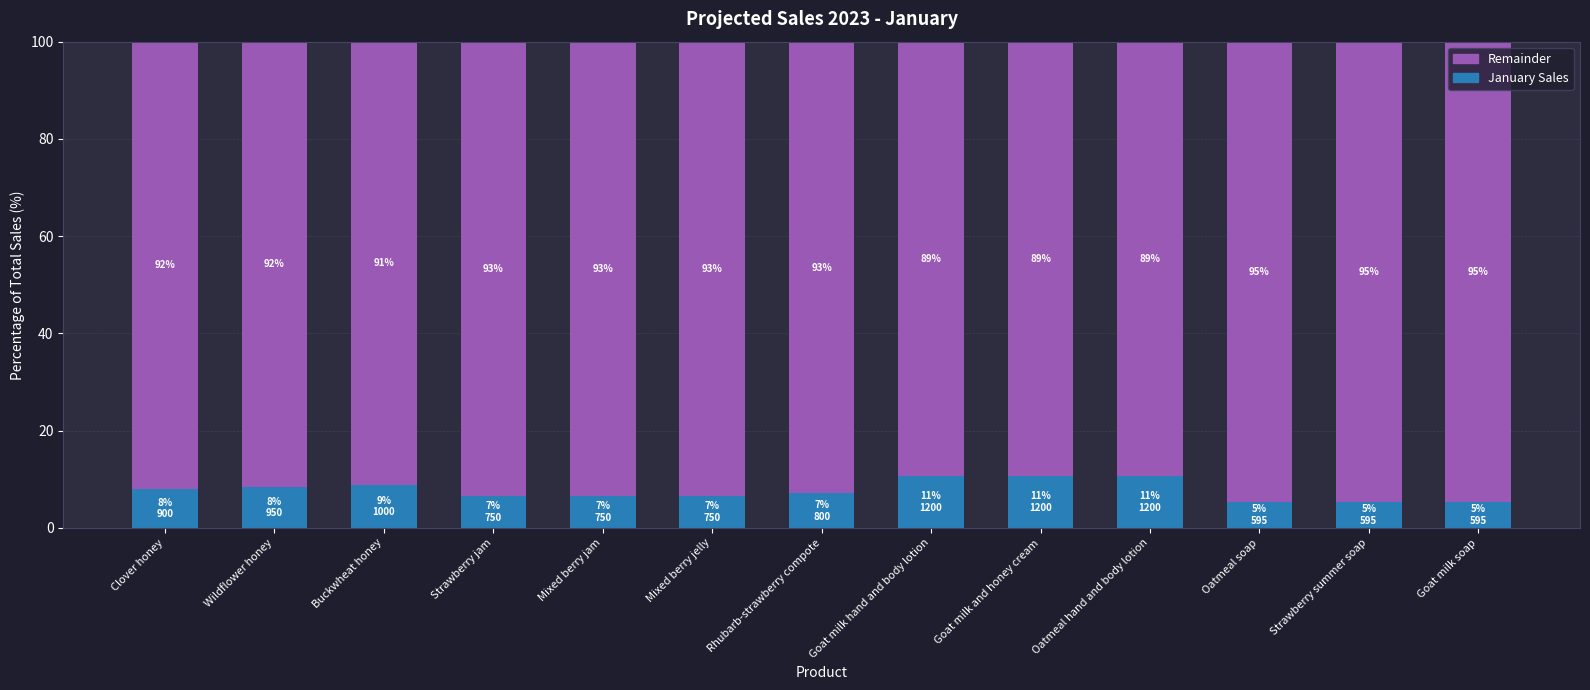

Are the bars horizontal?

No